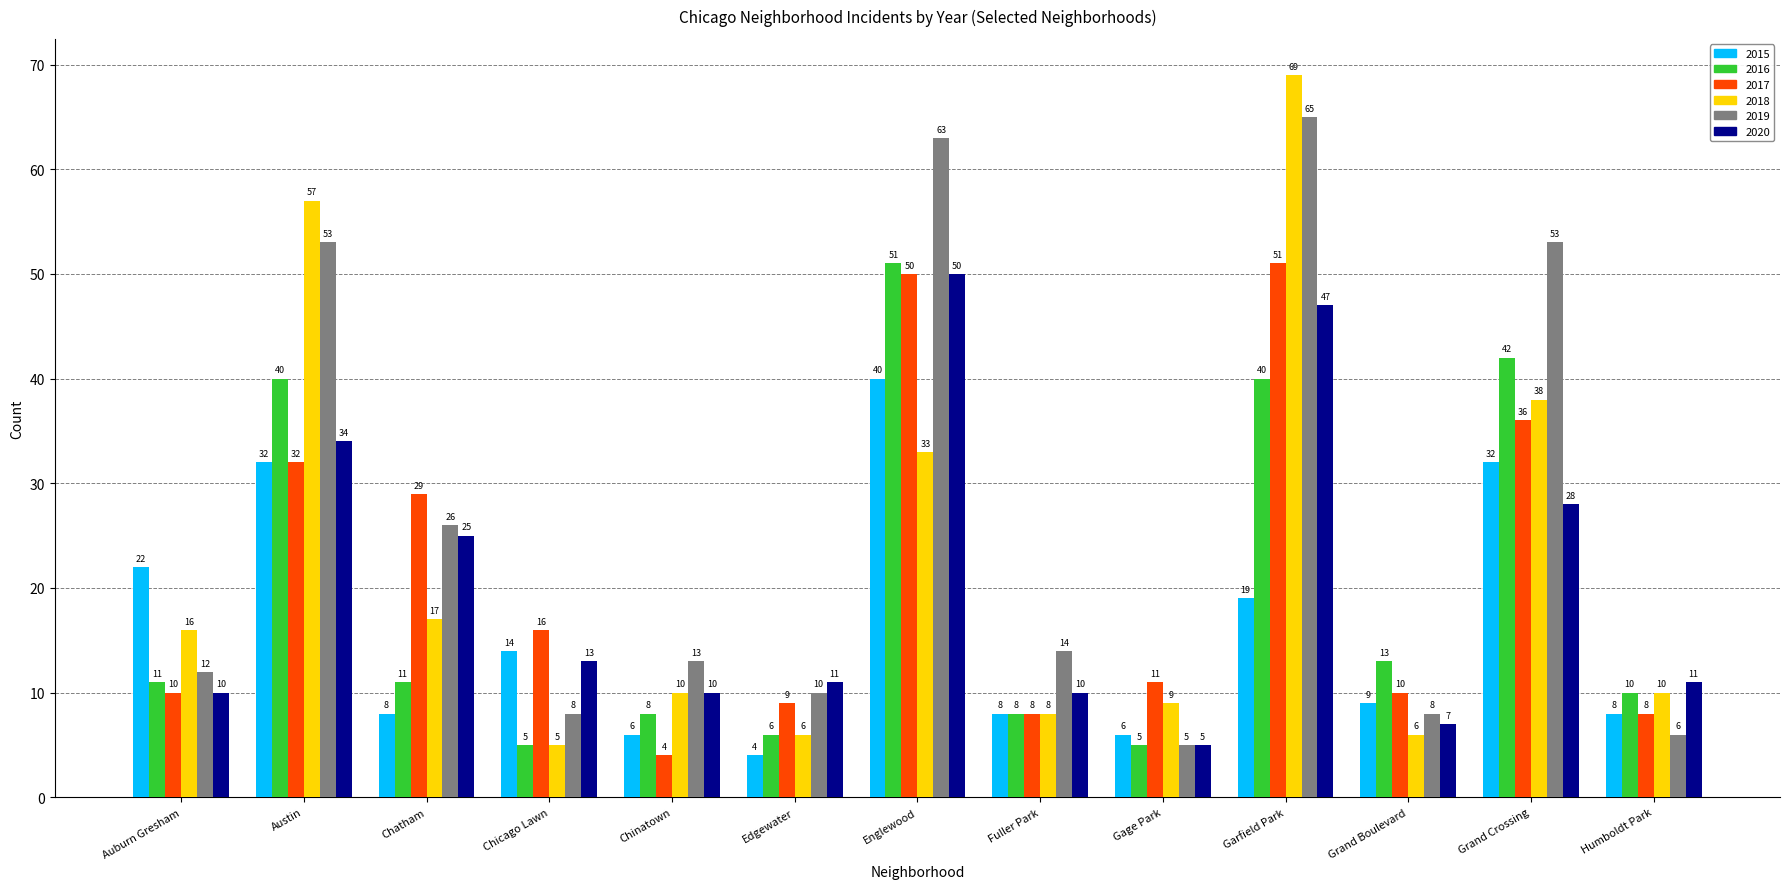

Where is 2018 nearest to the value 37?

Grand Crossing